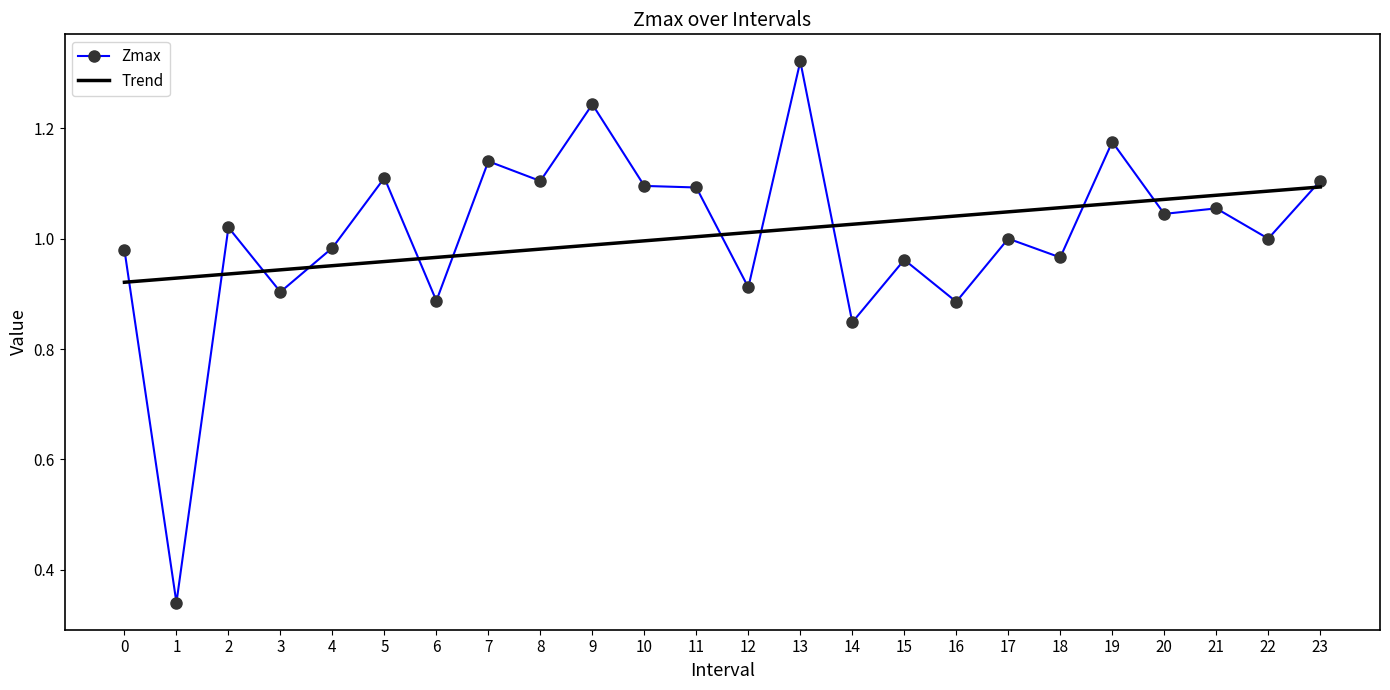

The Zmax series shows 1.8 at 10. True or false?

False